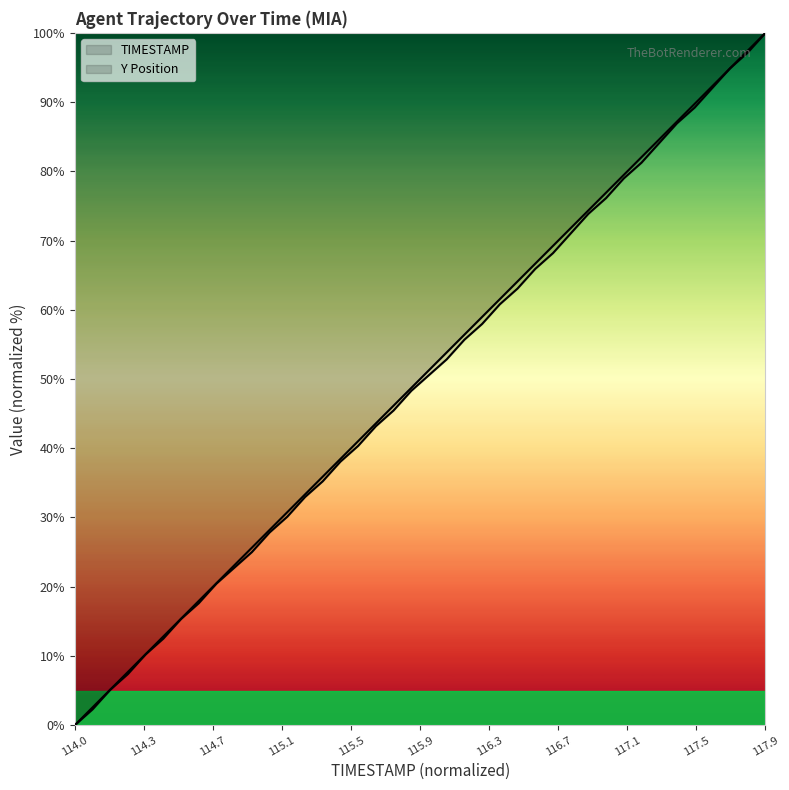

Is this an area chart (filled region under the line)?

No